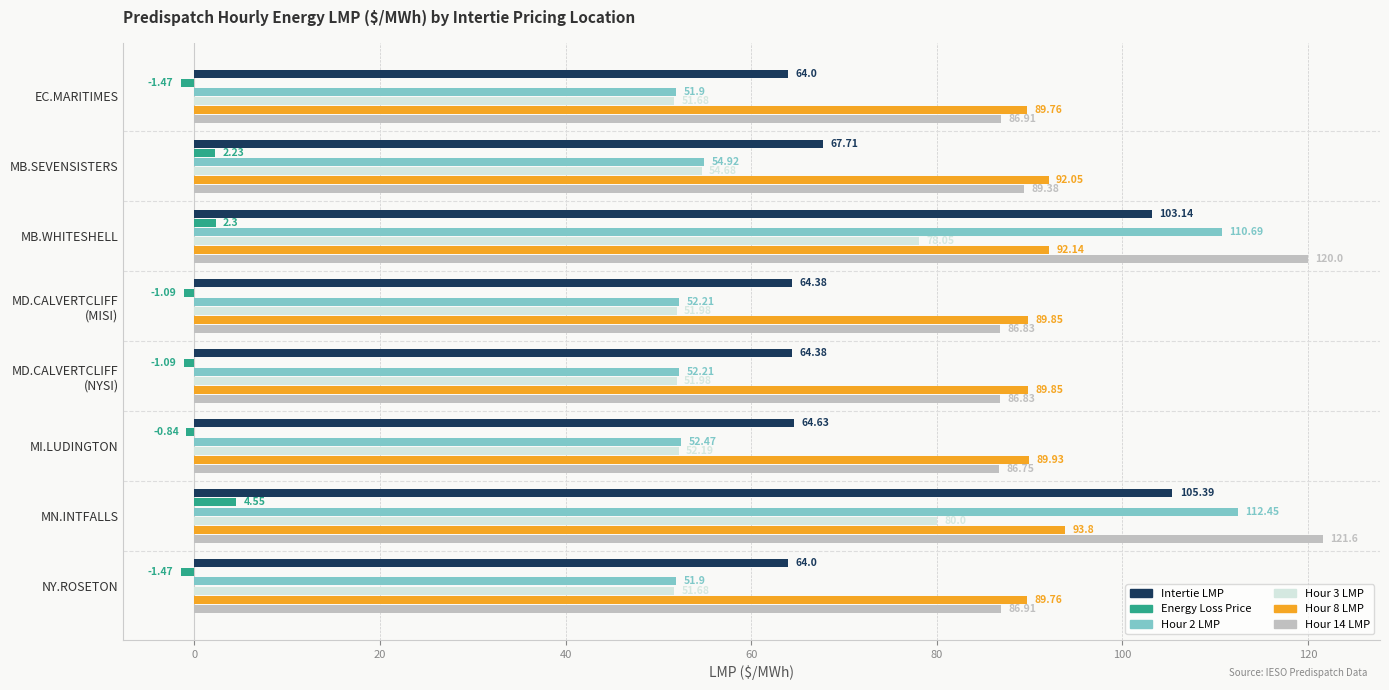

Which category has the highest value in the Hour 3 LMP series?

MN.INTFALLS